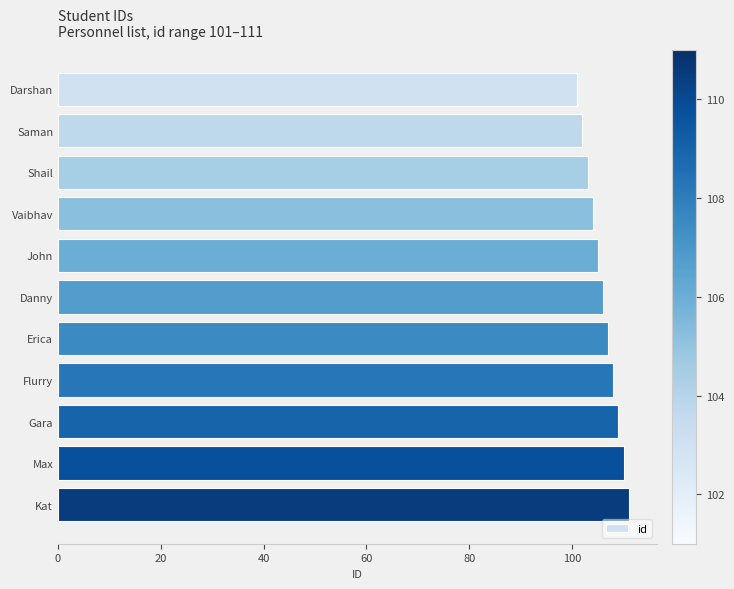

Is it true that the value at Danny is 181?

False